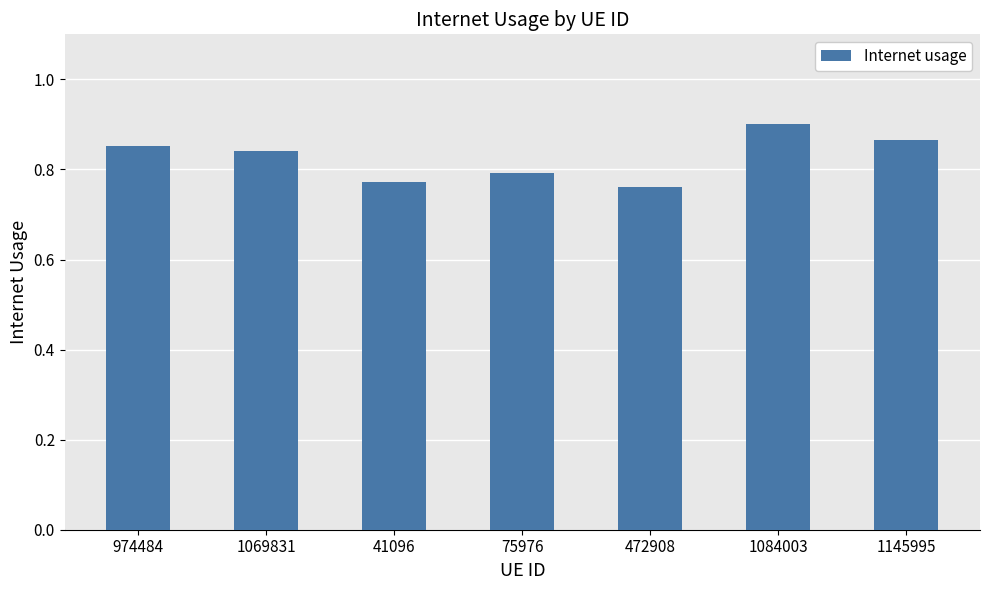

Which category has the highest value across all series?

1084003